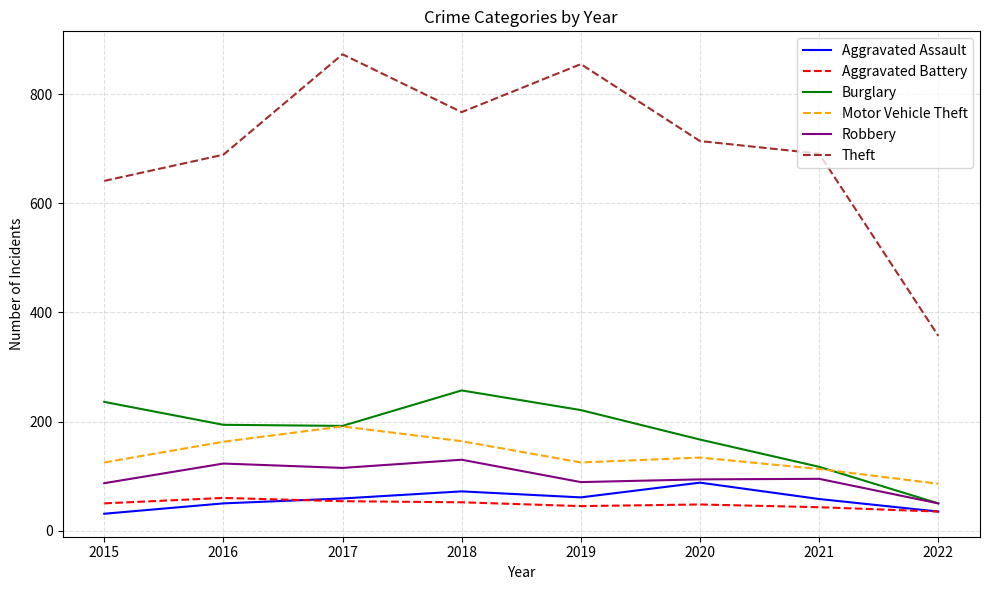

True or false: Motor Vehicle Theft and Aggravated Battery cross at least once.

False